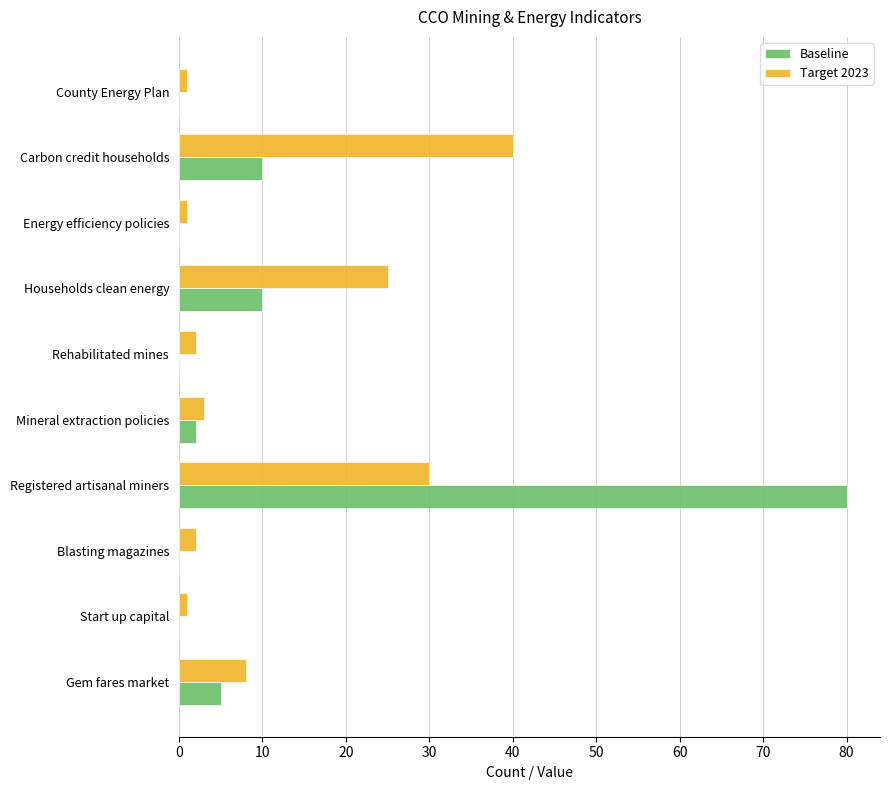

Is it true that Target 2023 equals 3 at Mineral extraction policies?

True